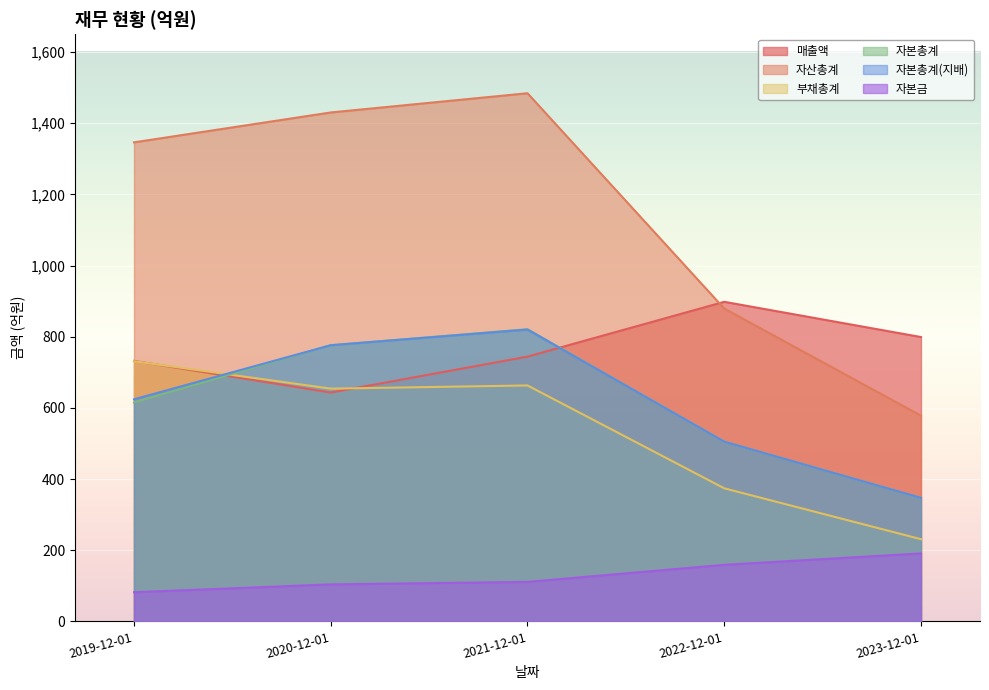

The value of 매출액 at 2019-12-01 is 732. True or false?

True